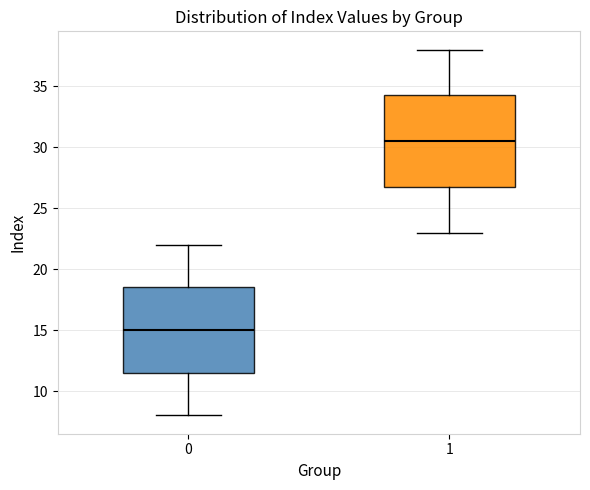

Comparing the boxes themselves (not the whiskers), which one is the tallest?

1